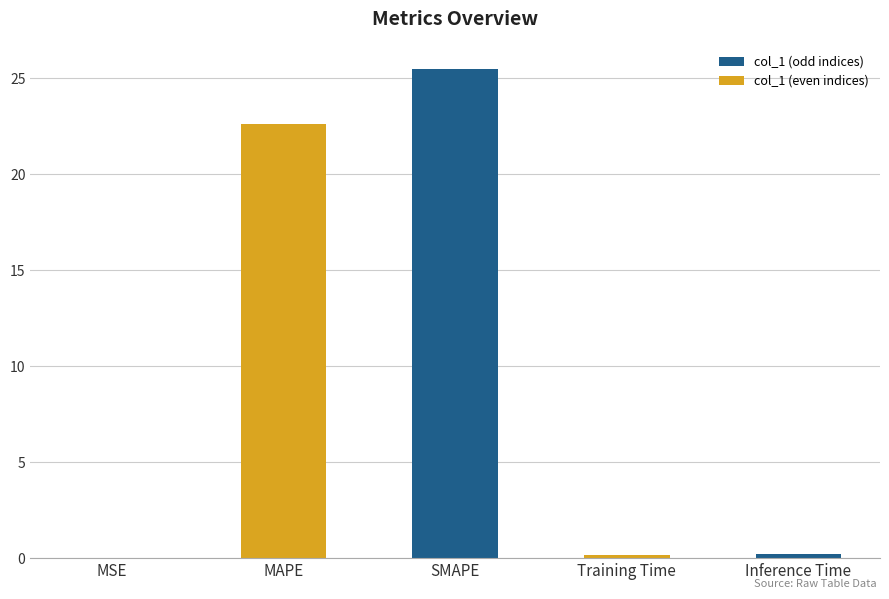

Between MAPE and Training Time, which is larger?

MAPE